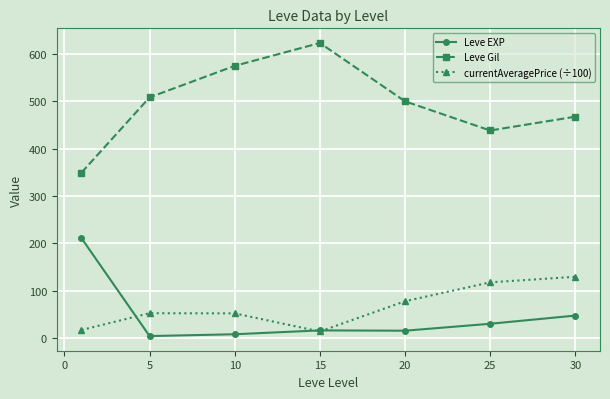

What is the value of the Leve Gil point at the 1st from the left?

349.2